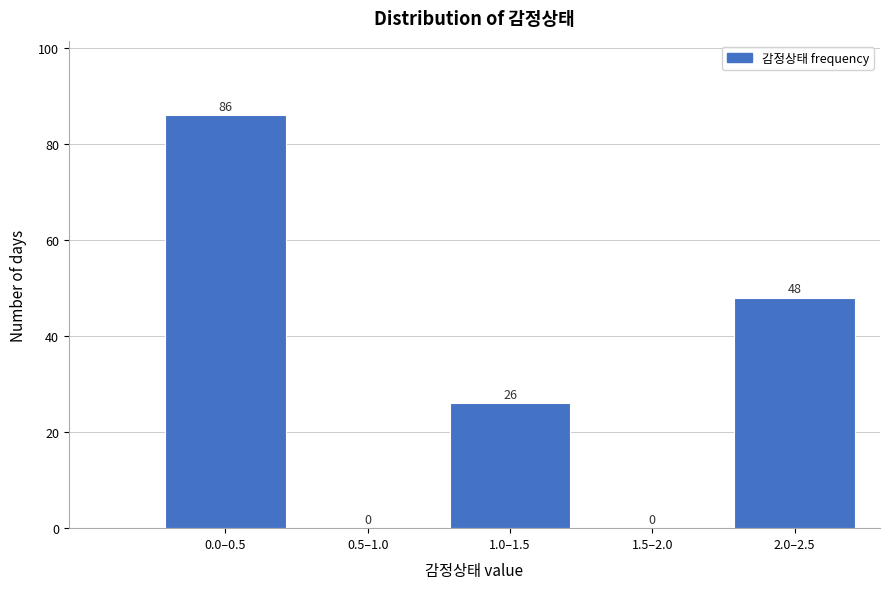

Reading left to right, transcribe all the data shown in this chart.

0.0–0.5=86	0.5–1.0=0	1.0–1.5=26	1.5–2.0=0	2.0–2.5=48